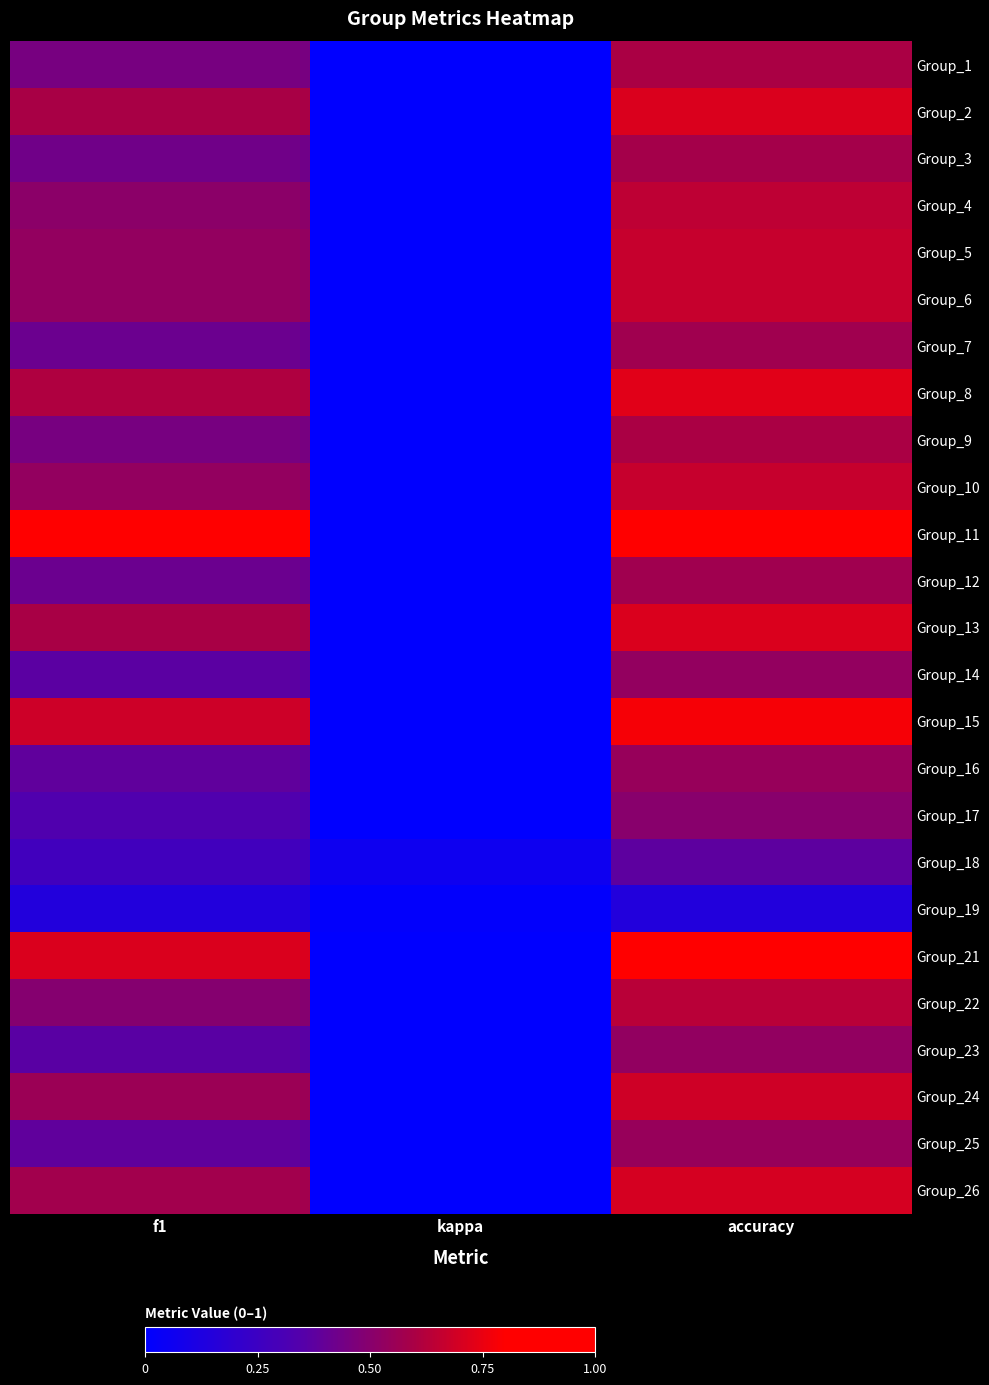

At which category is the sum across all series the highest?

accuracy